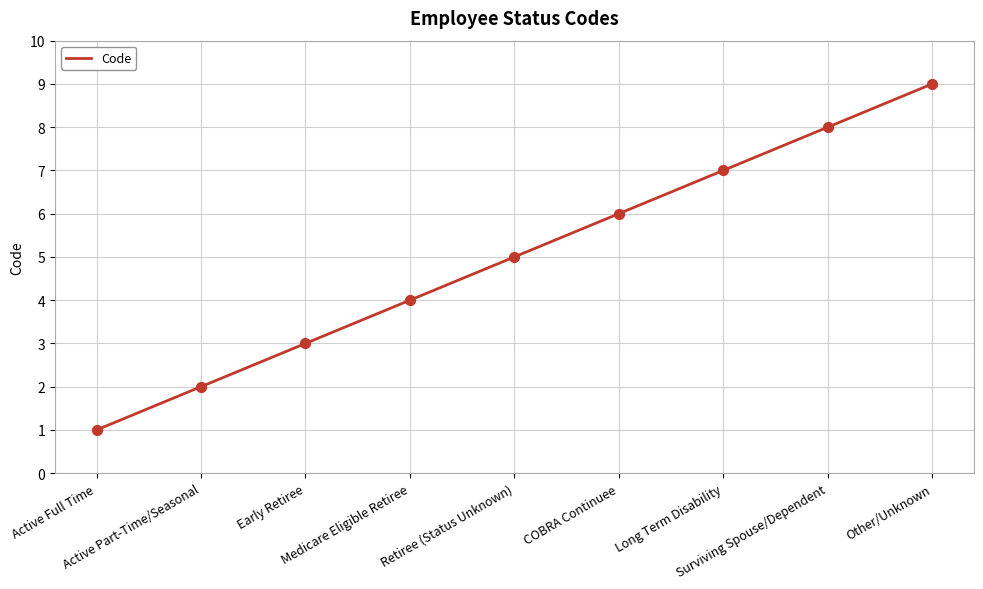

Between COBRA Continuee and Medicare Eligible Retiree, which is larger?

COBRA Continuee